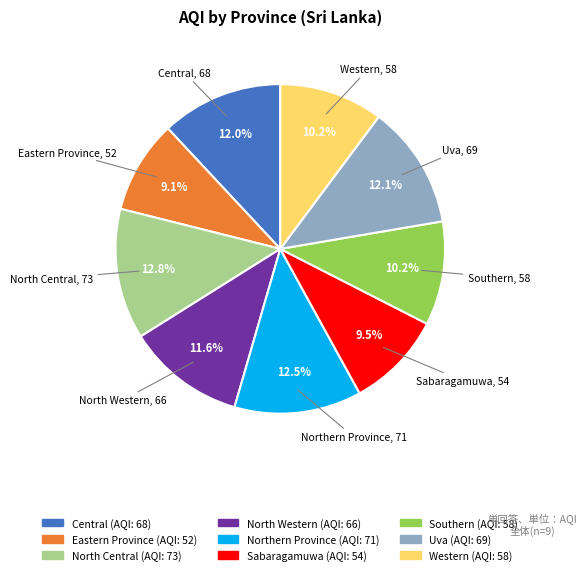

What is the ratio of the value at Uva to the value at Central?

1.0